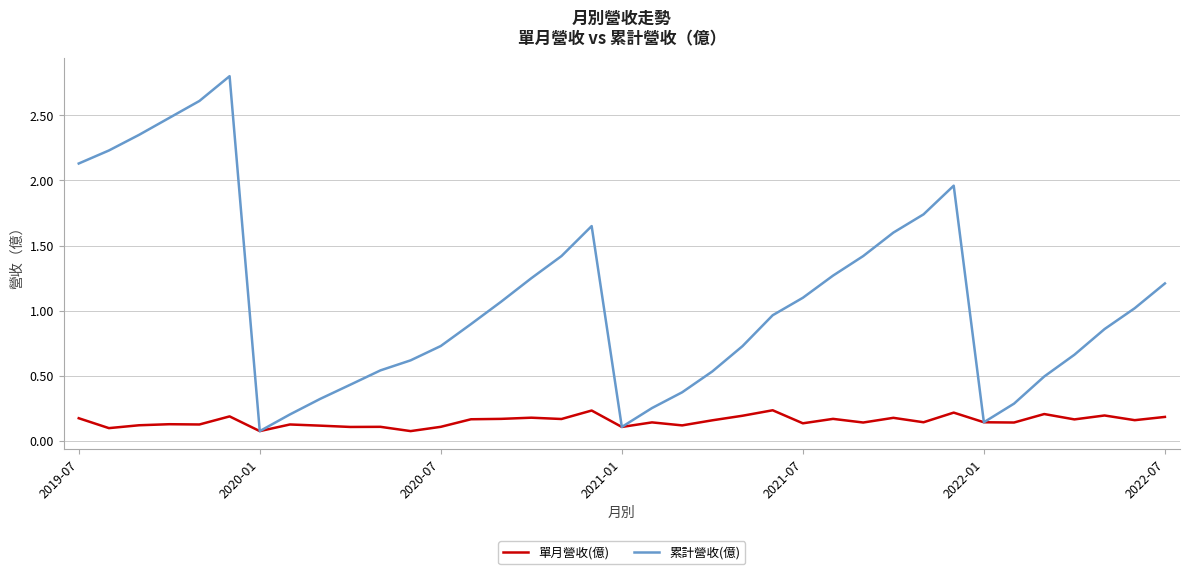

How many categories are shown in the chart?

37